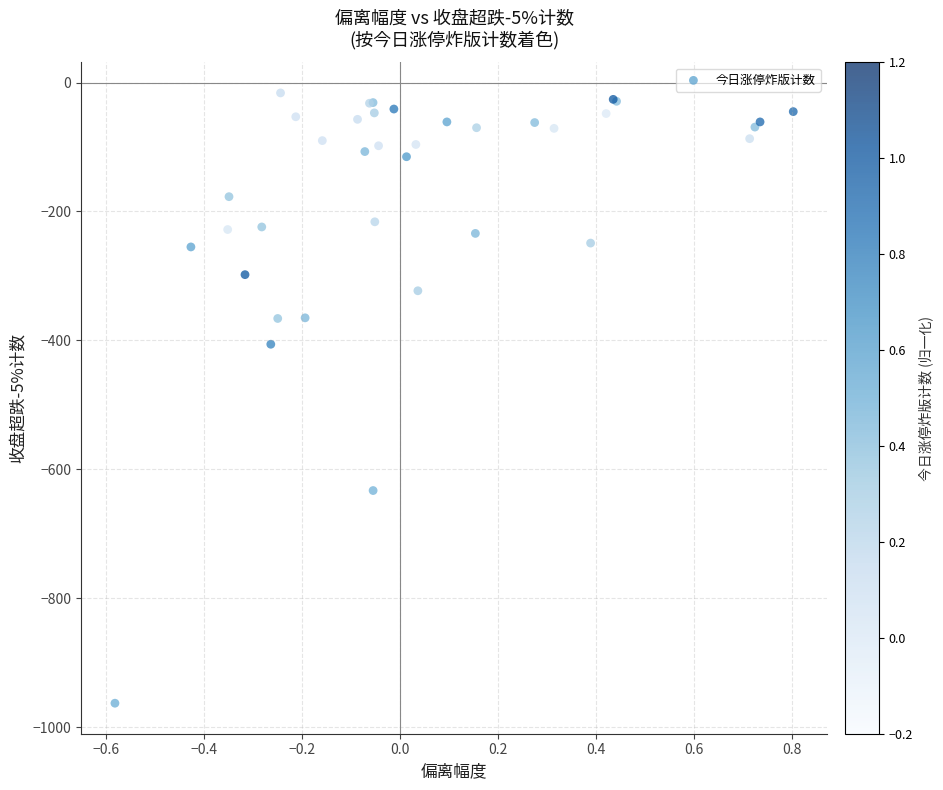

What Y value in the scatter plot is closest to -489?

-406